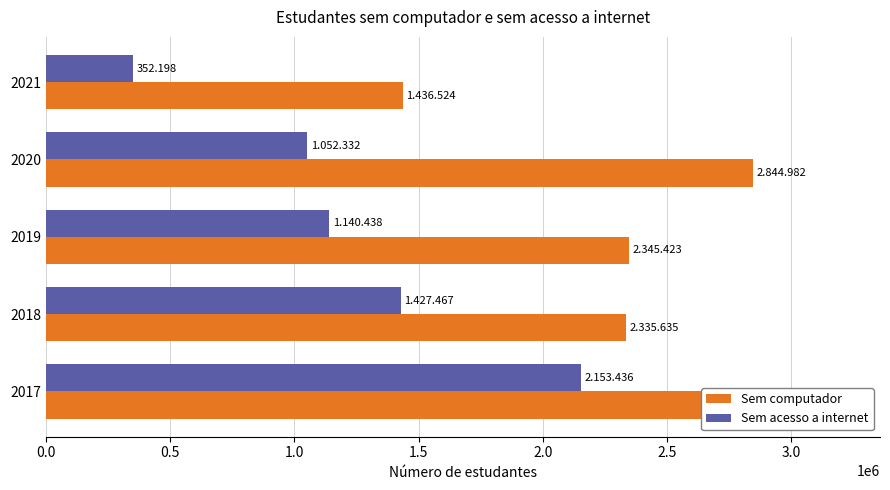

What are all the series names shown in the legend?

Sem computador, Sem acesso a internet